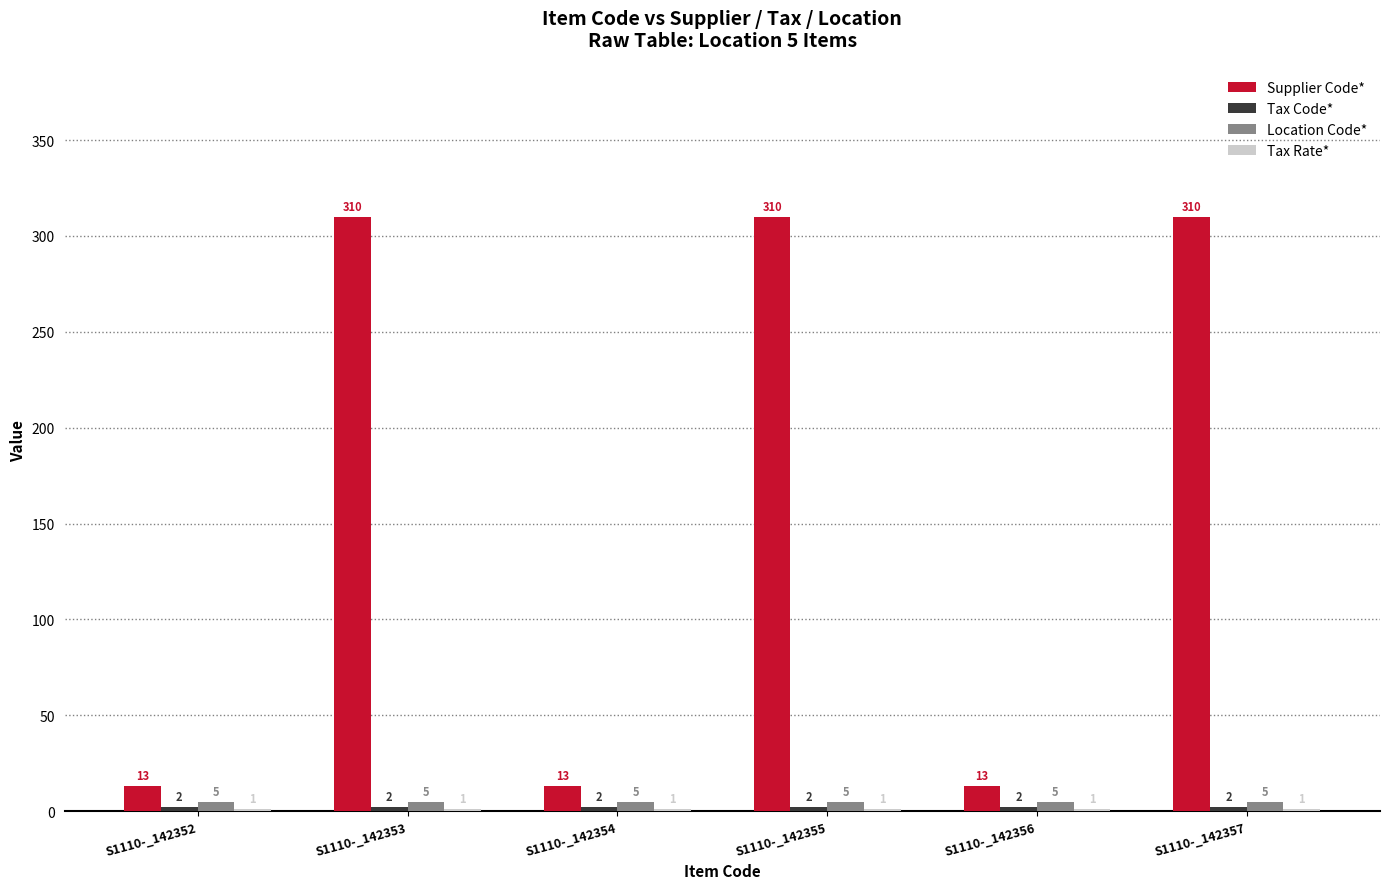

Which series changed the most between S1110-_142356 and S1110-_142357?

Supplier Code*